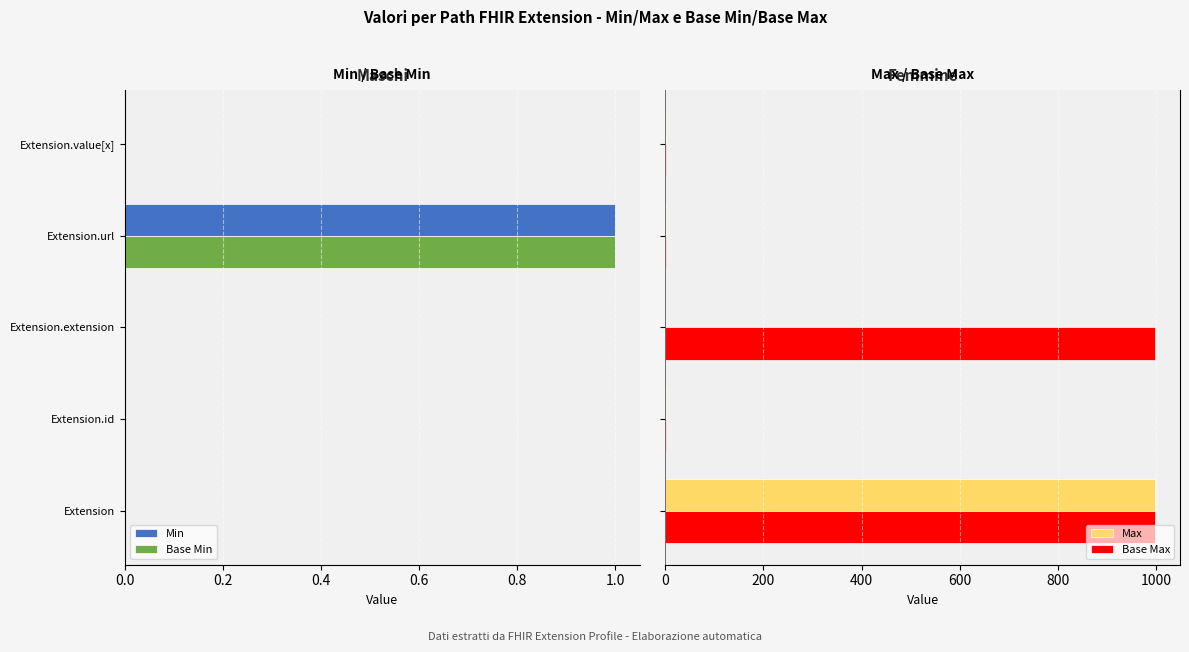

Rank the series by their maximum value, from highest to lowest.

Max, Base Max, Min, Base Min